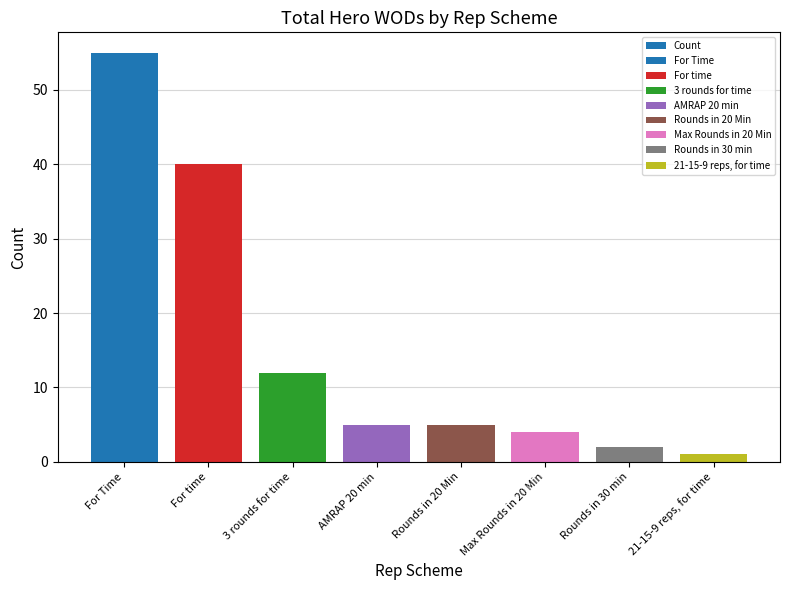

What is the greatest value displayed?

55